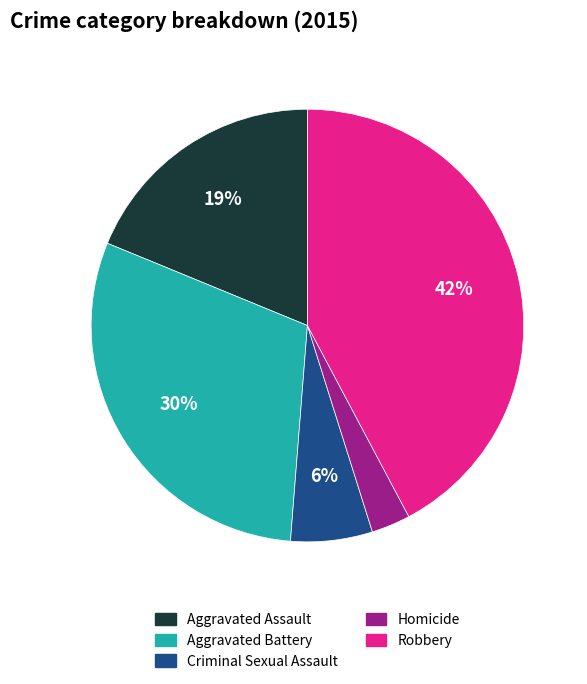

Which slice is the smallest?

Homicide